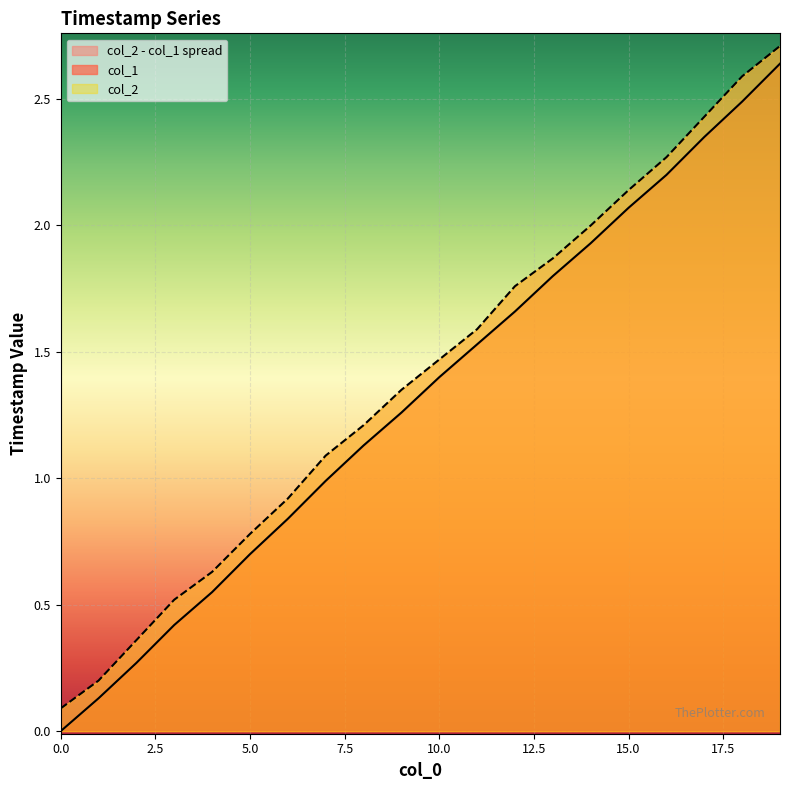

Reading left to right, extract all data points from this chart.

col_1: 0=0.0	1=0.1	2=0.3	3=0.4	4=0.5	5=0.7	6=0.8	7=1.0	8=1.1	9=1.3	10=1.4	11=1.5	12=1.7	13=1.8	14=1.9	15=2.1	16=2.2	17=2.3	18=2.5	19=2.6
col_2: 0=0.1	1=0.2	2=0.4	3=0.5	4=0.6	5=0.8	6=0.9	7=1.1	8=1.2	9=1.3	10=1.5	11=1.6	12=1.8	13=1.9	14=2.0	15=2.1	16=2.3	17=2.4	18=2.6	19=2.7